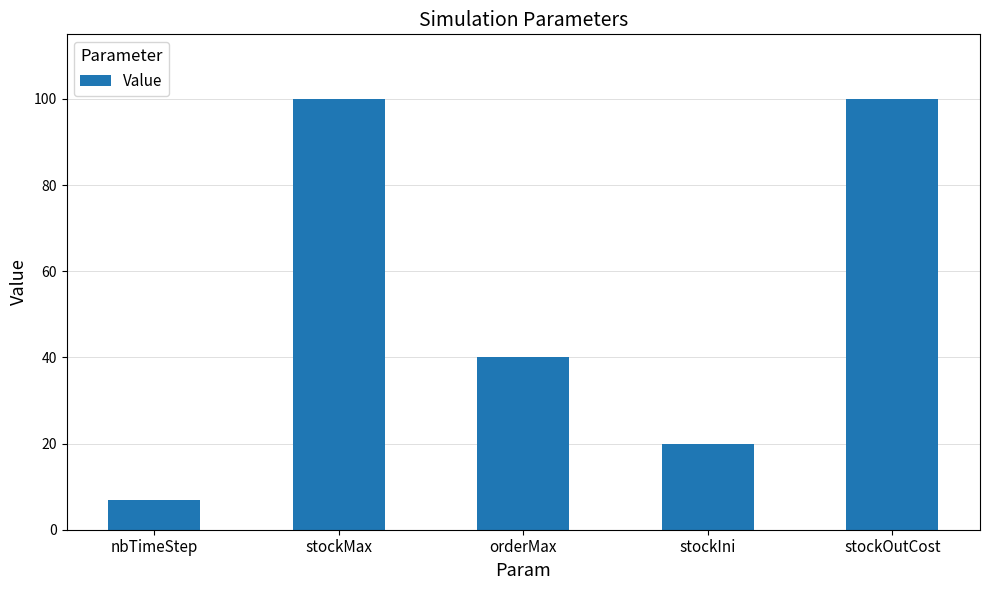

Is it true that the value at stockMax is 100?

True